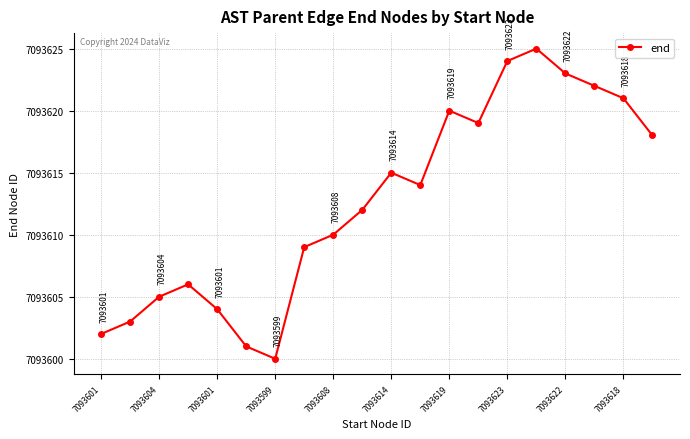

What is the value of the 14th point from the left?

7093619